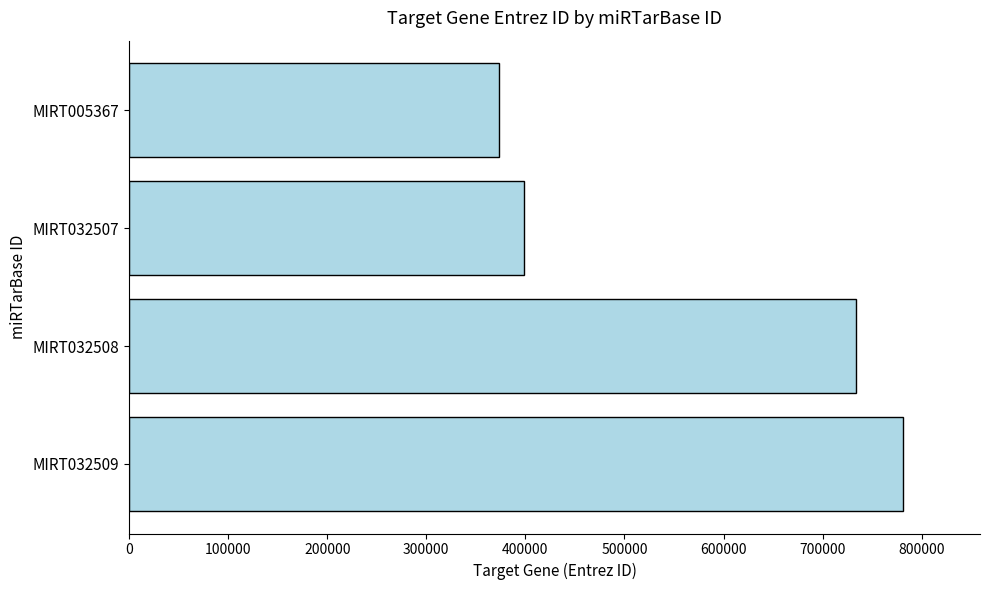

Between MIRT032508 and MIRT032507, which is larger?

MIRT032508